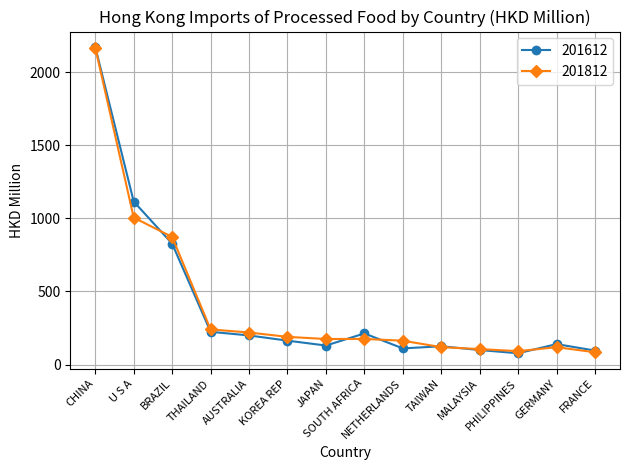

What is the minimum value shown in the chart?

77.2